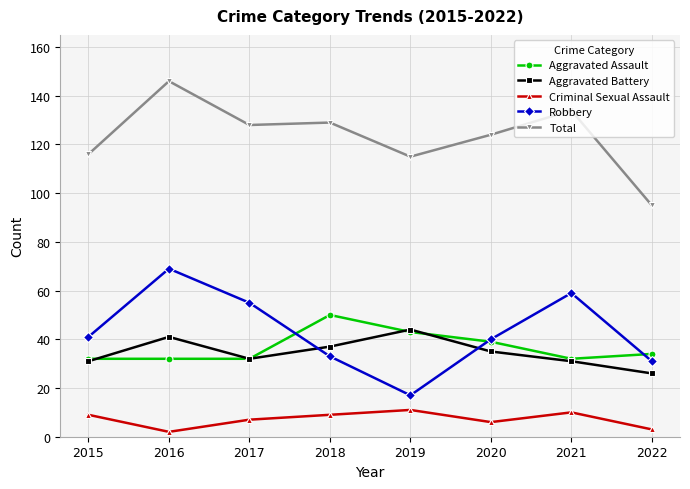

How many times do Aggravated Battery and Robbery cross each other?

2